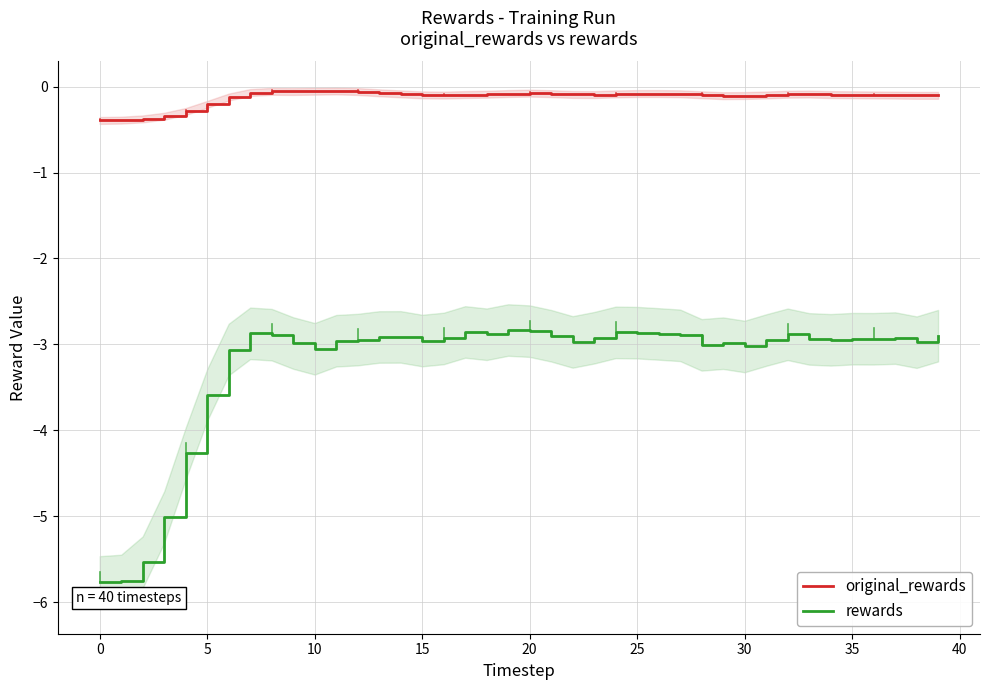

In rewards, how many points are higher than both neighbors (excluding endpoints)?

9